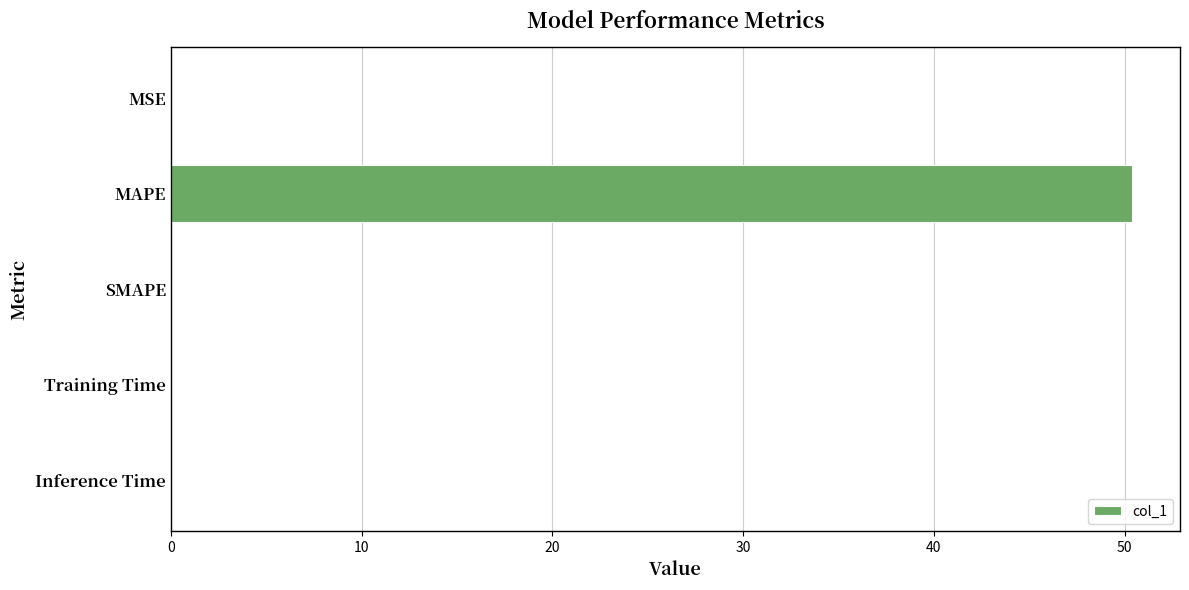

What is the greatest value displayed?

50.4